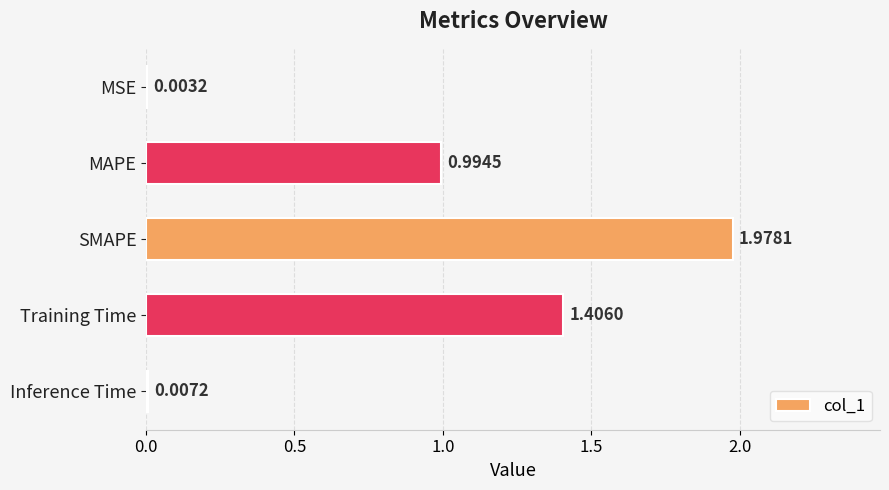

What is the sum of all values?

4.4